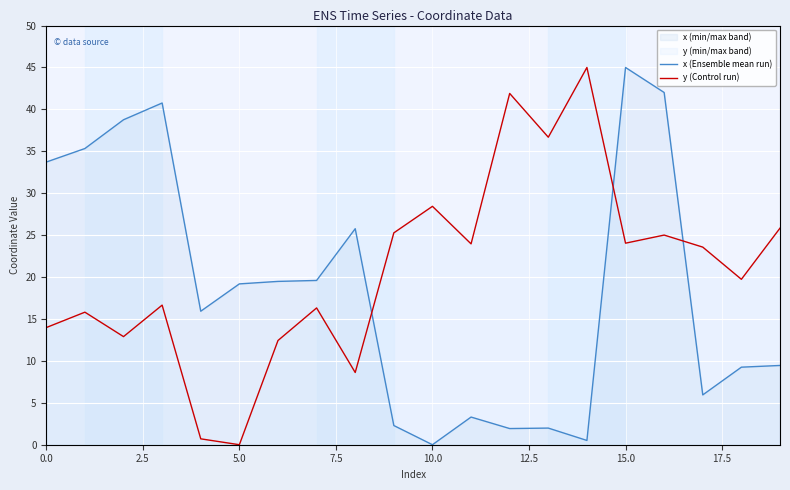

What position from the right is 19?

1